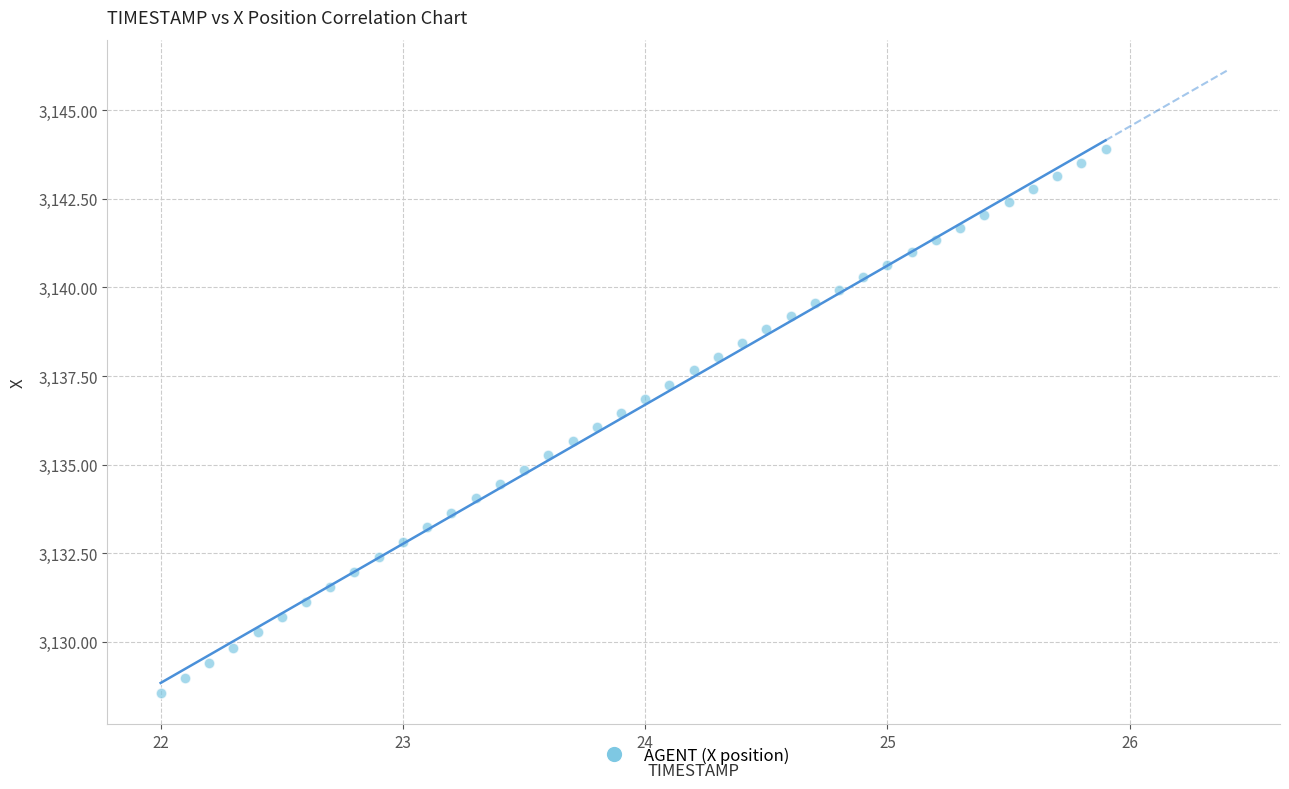

What is the range of Y values (max minus min)?

15.4